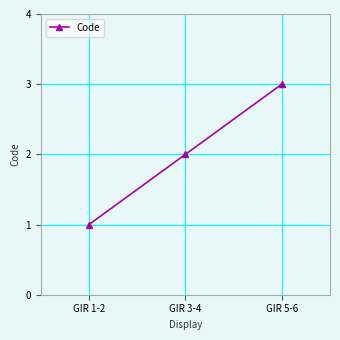

Read the value at GIR 5-6.

3